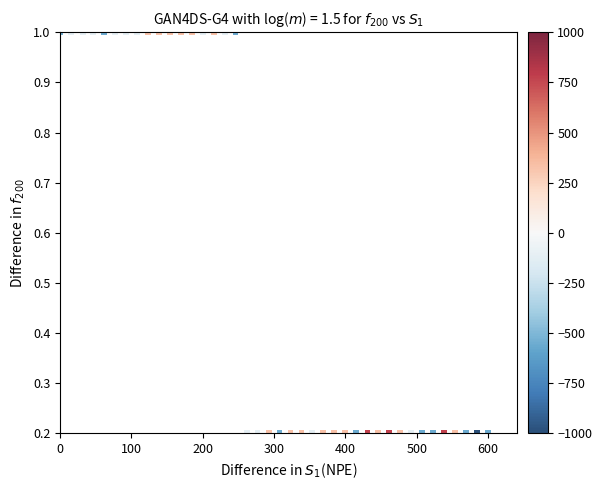

What is the range of Y values (max minus min)?

0.8